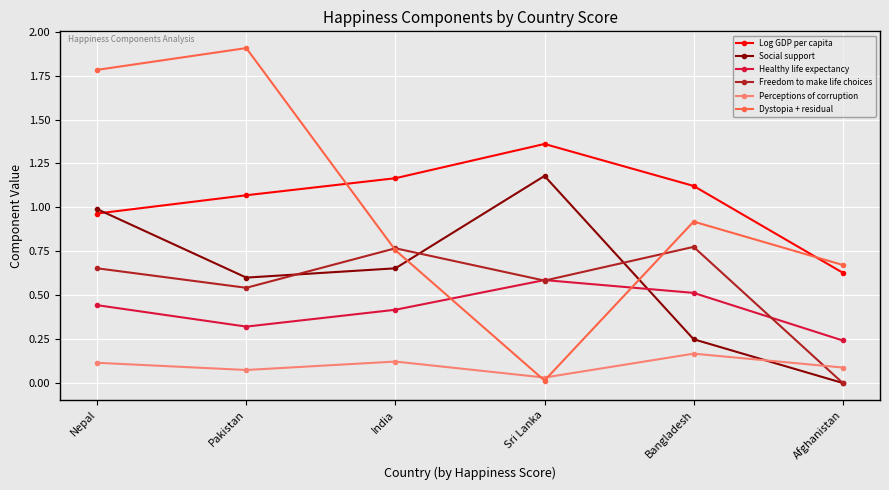

True or false: Log GDP per capita and Dystopia + residual cross at least once.

True